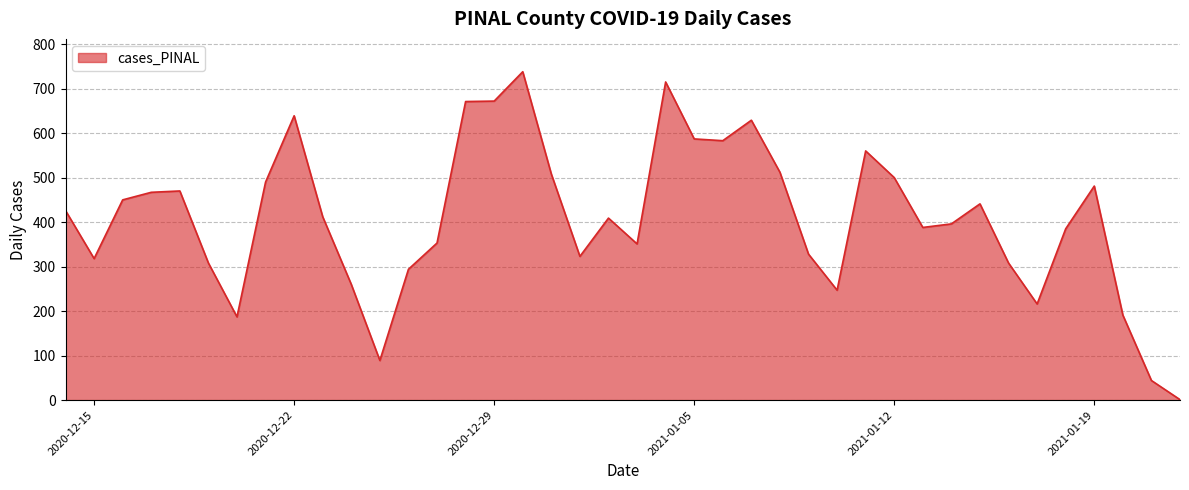

What is the greatest value displayed?

738